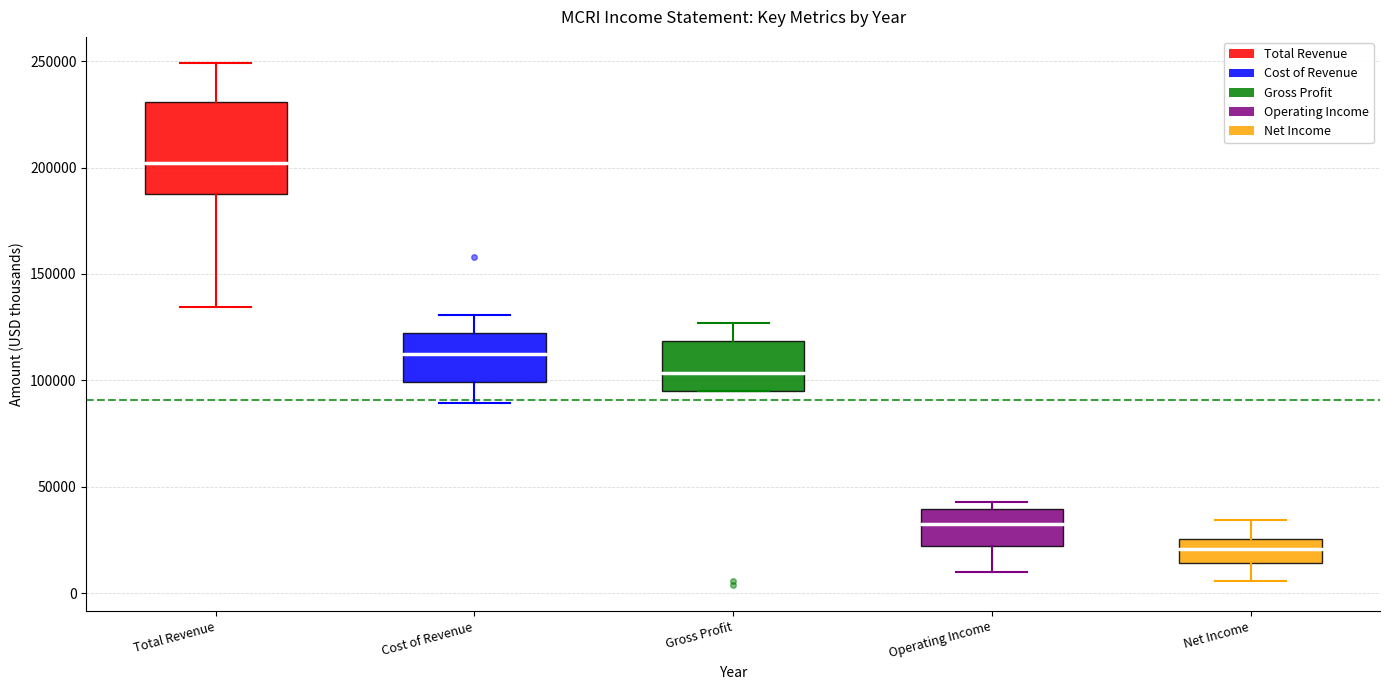

Reading left to right, read every box against the y-axis: the position of its median line, the range the box covers, and the ends of its whiskers. The values are not printed on the chart, so give them approximately, as read against the axis.

Total Revenue: median 200000, box 190000 to 230000, whiskers 135000 to 250000
Cost of Revenue: median 110000, box 100000 to 120000, whiskers 90000 to 130000
Gross Profit: median 105000, box 95000 to 120000, whiskers 95000 to 125000
Operating Income: median 35000, box 20000 to 40000, whiskers 10000 to 45000
Net Income: median 20000, box 15000 to 25000, whiskers 5000 to 35000